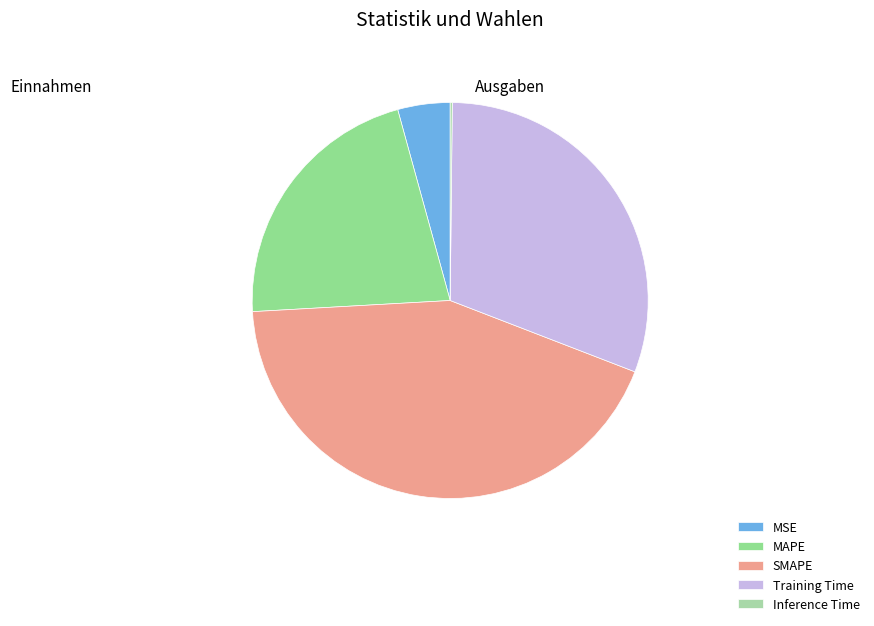

To the nearest percent, what is the combined percentage of Training Time and Inference Time?

31%